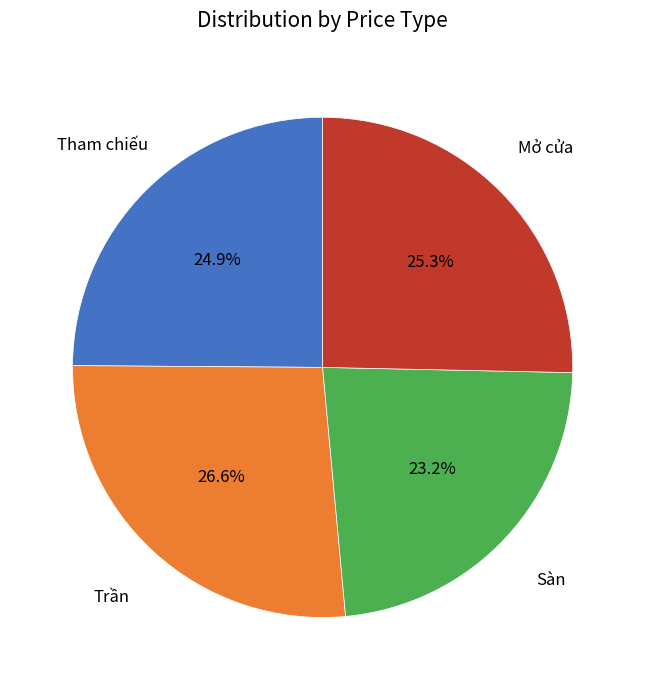

Does any single category account for the majority?

No